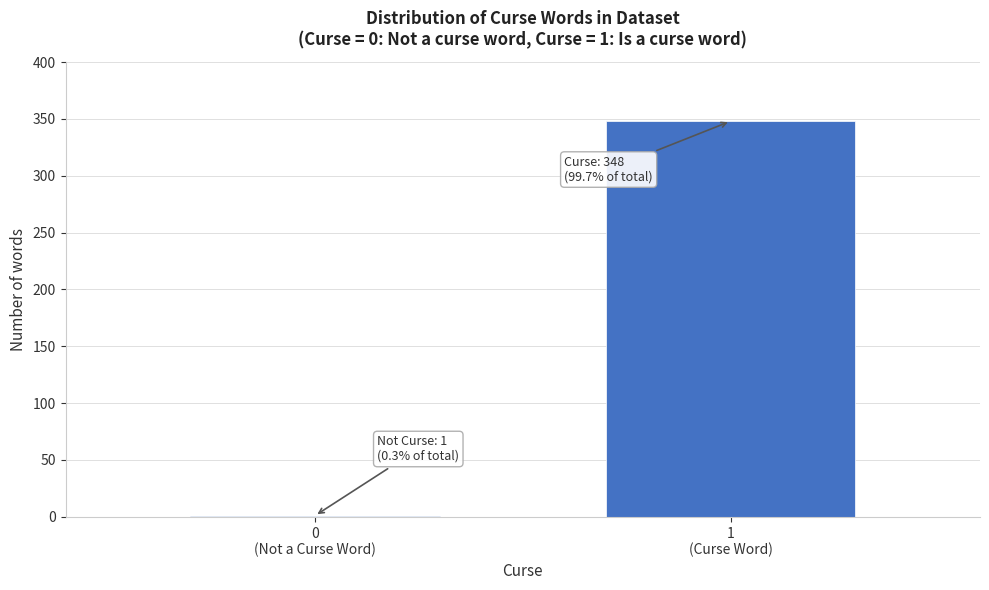

What is the maximum value shown in the chart?

348